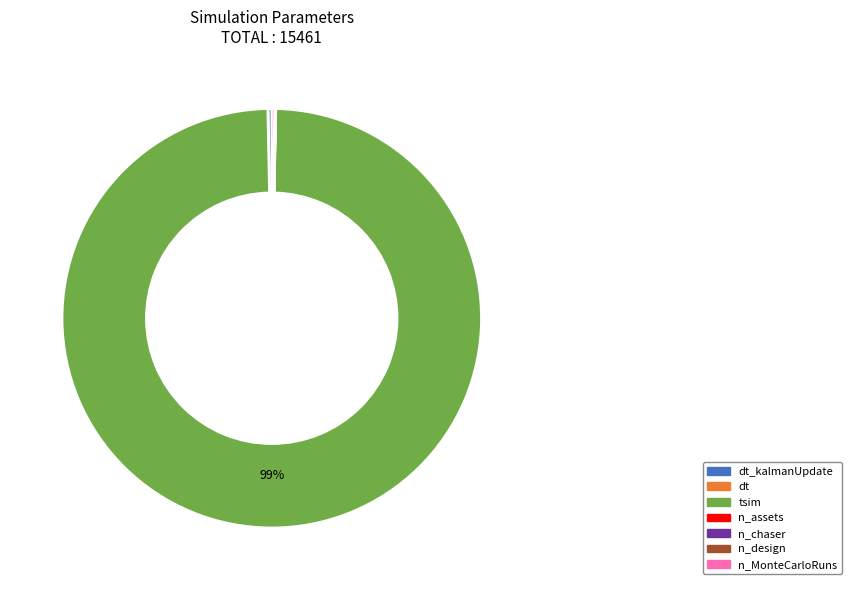

Which category has the biggest portion of the pie?

tsim